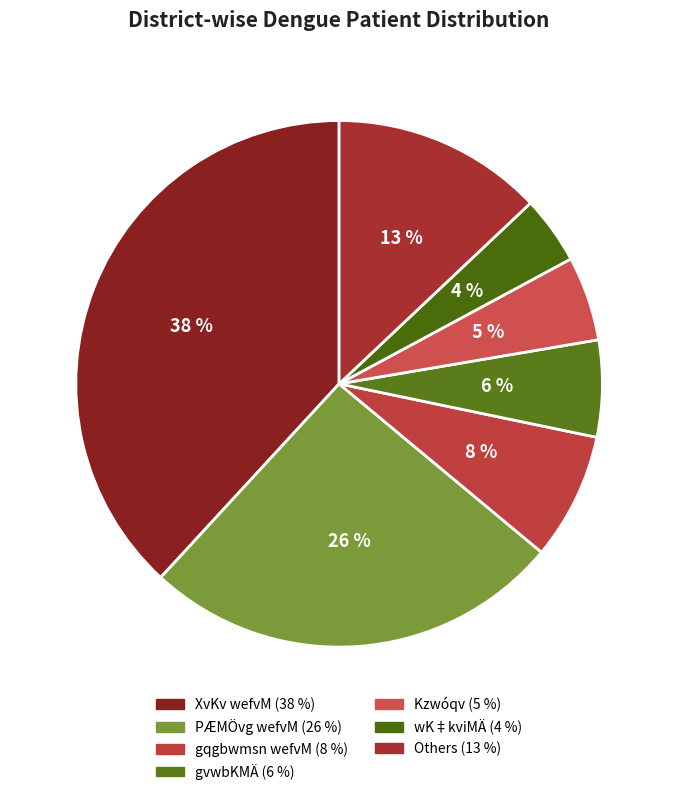

To the nearest percent, what is the average slice percentage?

14%